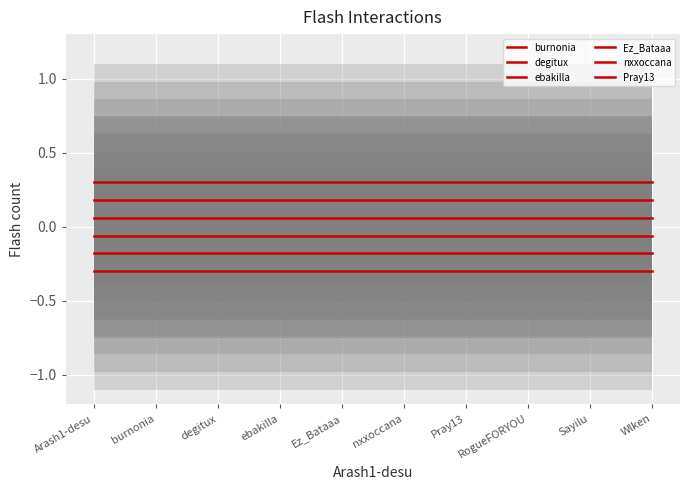

Which category has the highest value in the burnonia series?

Arash1-desu